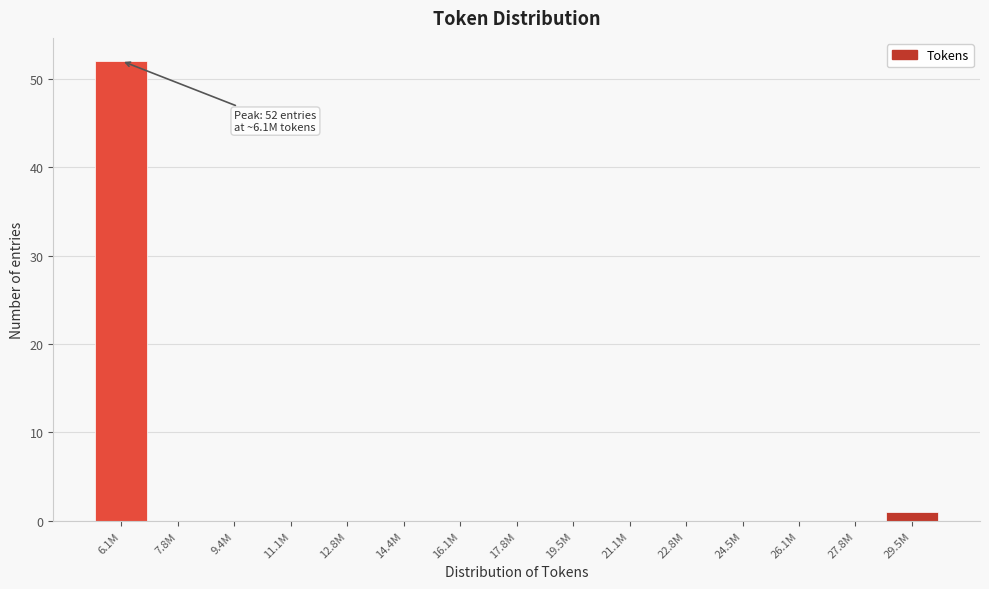

Reading left to right, what are all the values shown in this chart?

6.1M=52	7.8M=0	9.4M=0	11.1M=0	12.8M=0	14.4M=0	16.1M=0	17.8M=0	19.5M=0	21.1M=0	22.8M=0	24.5M=0	26.1M=0	27.8M=0	29.5M=1